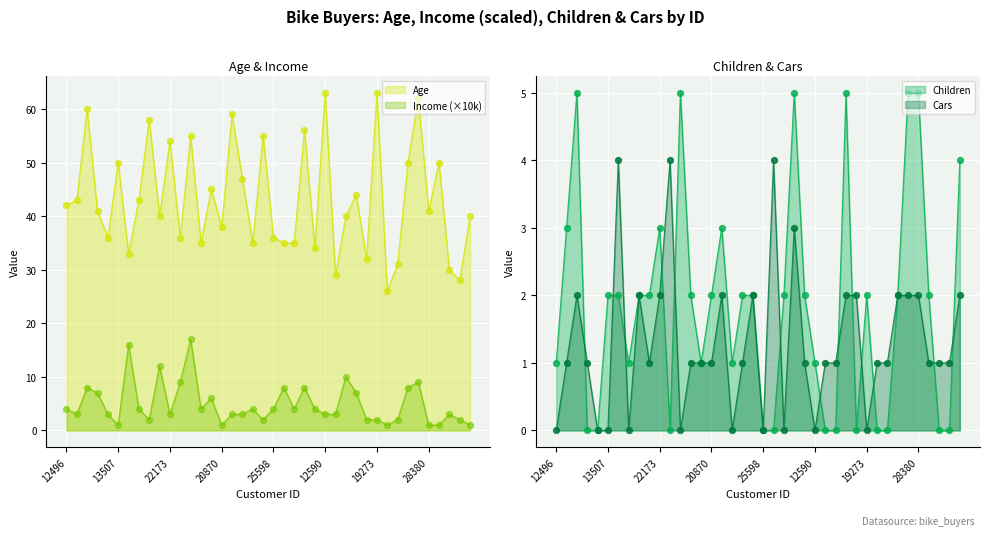

What is the total value across all series at 18484?

62